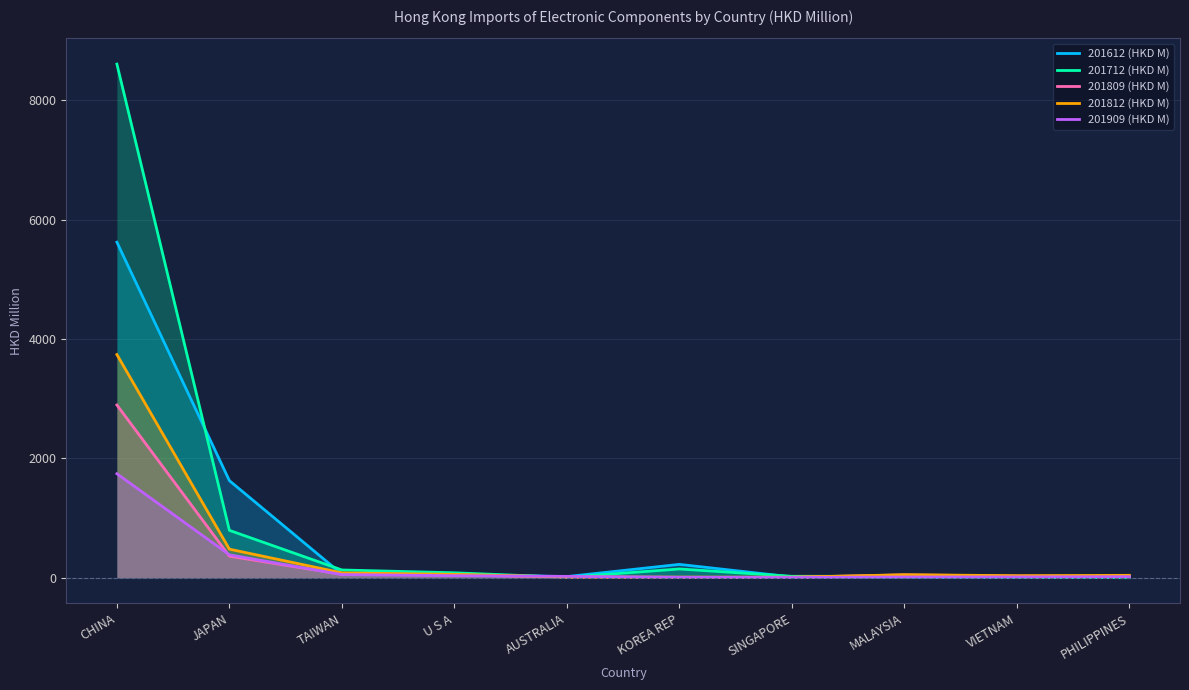

What is the sum of all 201812 (HKD M) values?

4511.3